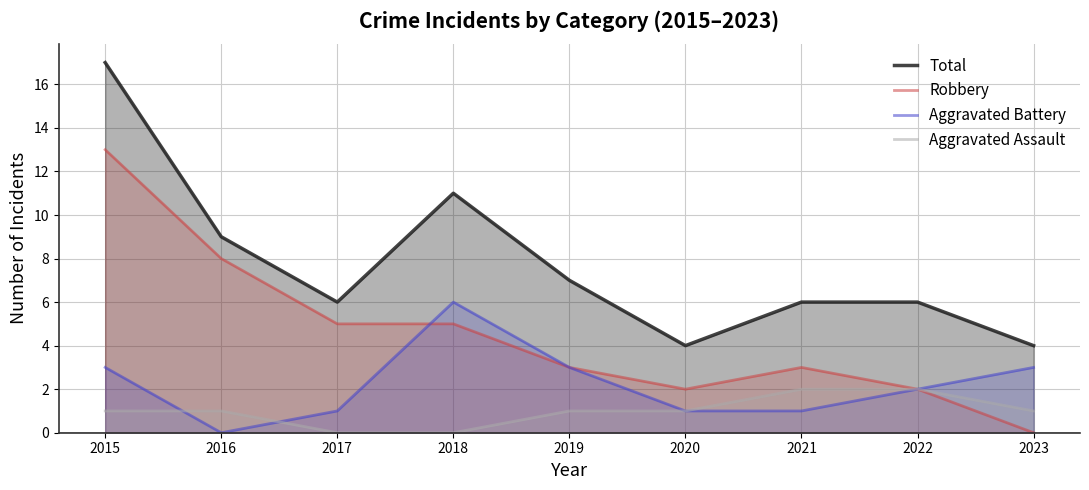

Reading right to left, transcribe all the data shown in this chart.

Total: 4	6	6	4	7	11	6	9	17
Robbery: 0	2	3	2	3	5	5	8	13
Aggravated Battery: 3	2	1	1	3	6	1	0	3
Aggravated Assault: 1	2	2	1	1	0	0	1	1